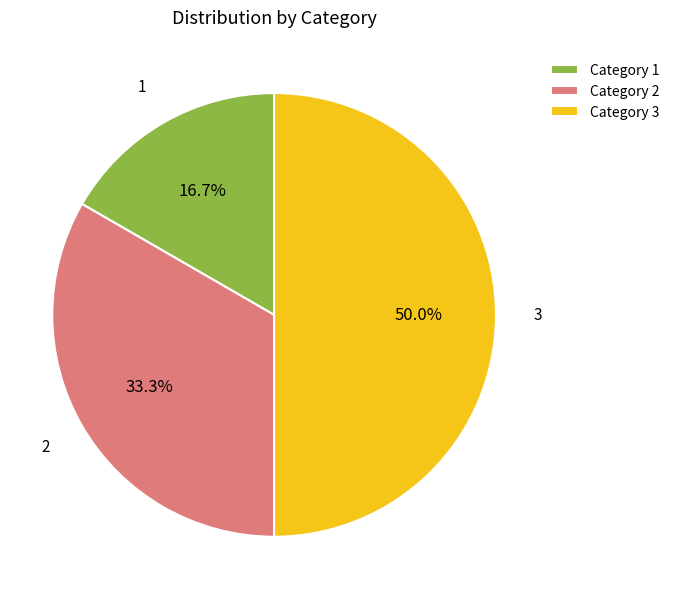

How many slices are in this pie chart?

3